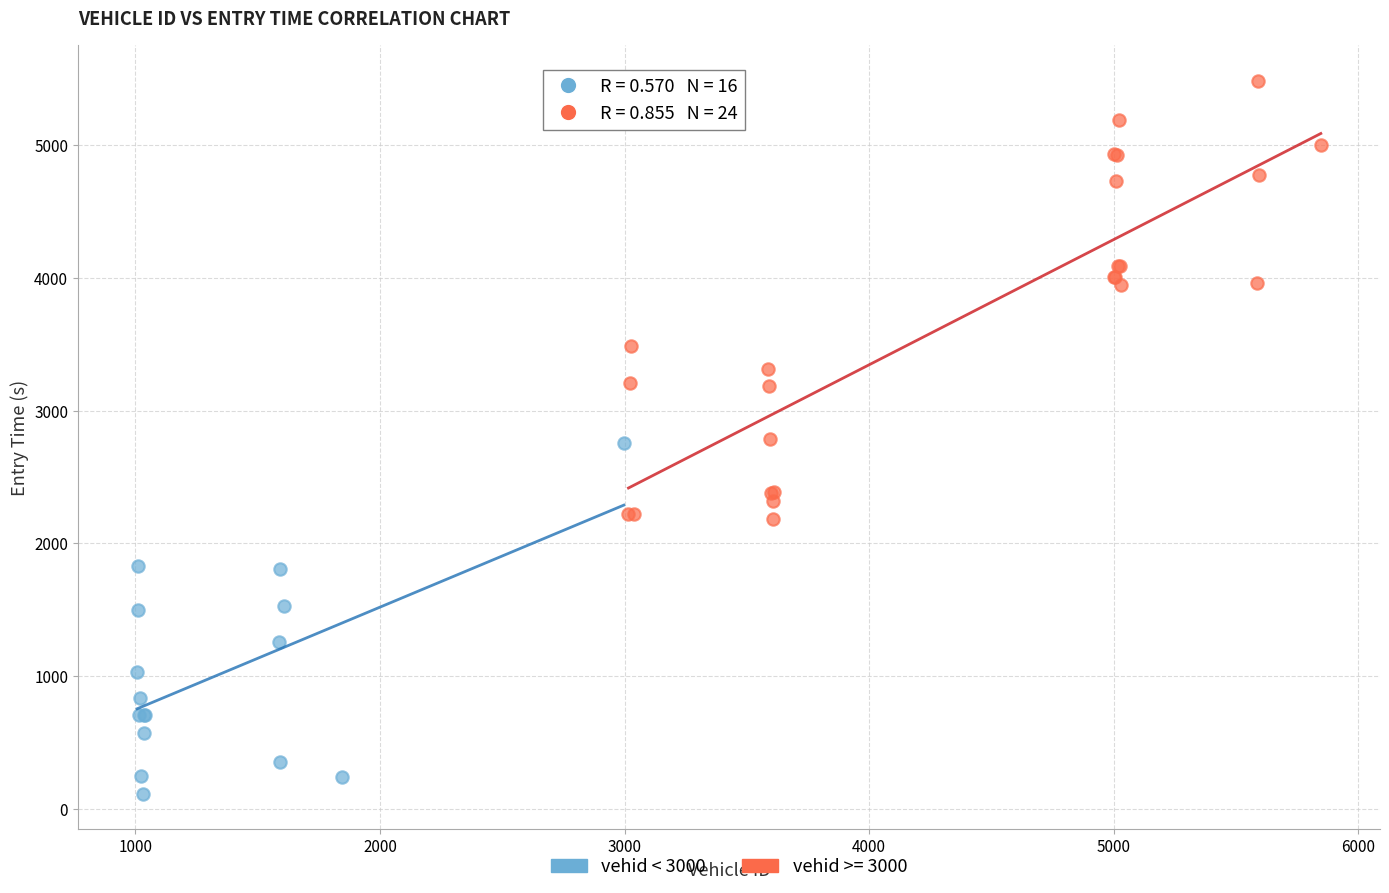

Which series has the largest Y range (max minus min)?

vehid >= 3000